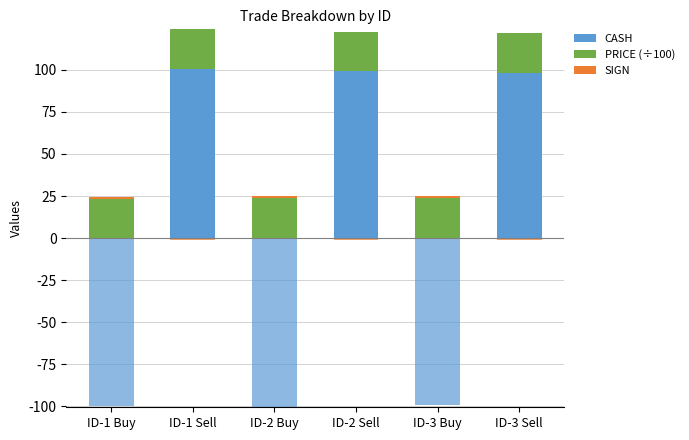

Rank the series by their average value, from highest to lowest.

CASH, PRICE (÷100), SIGN